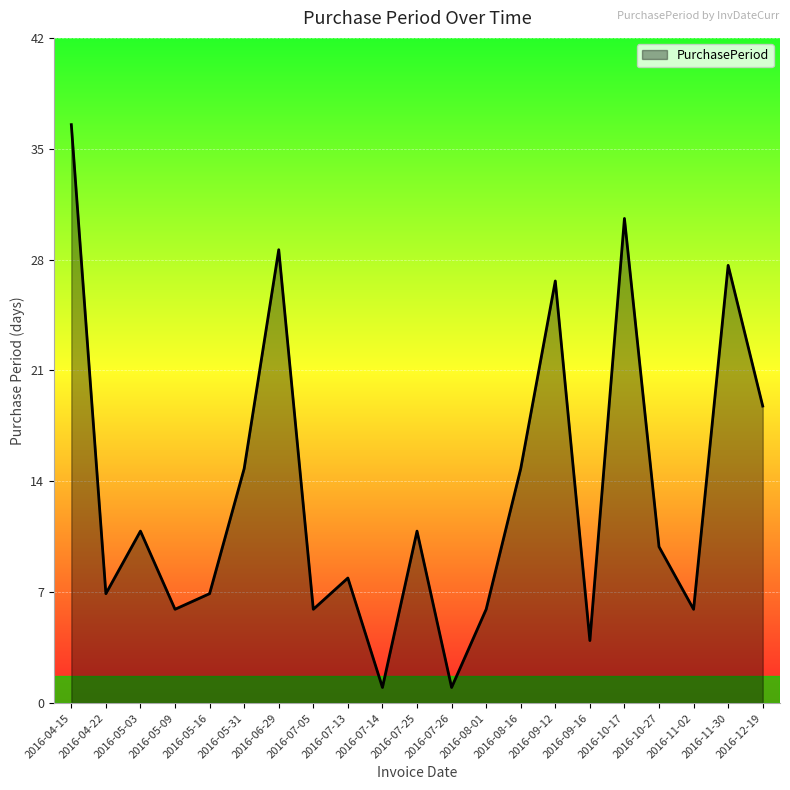

What is the average value?

14